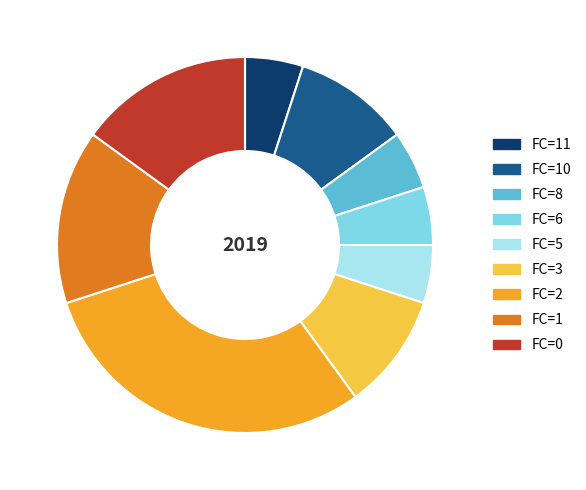

How many slices are in this pie chart?

9